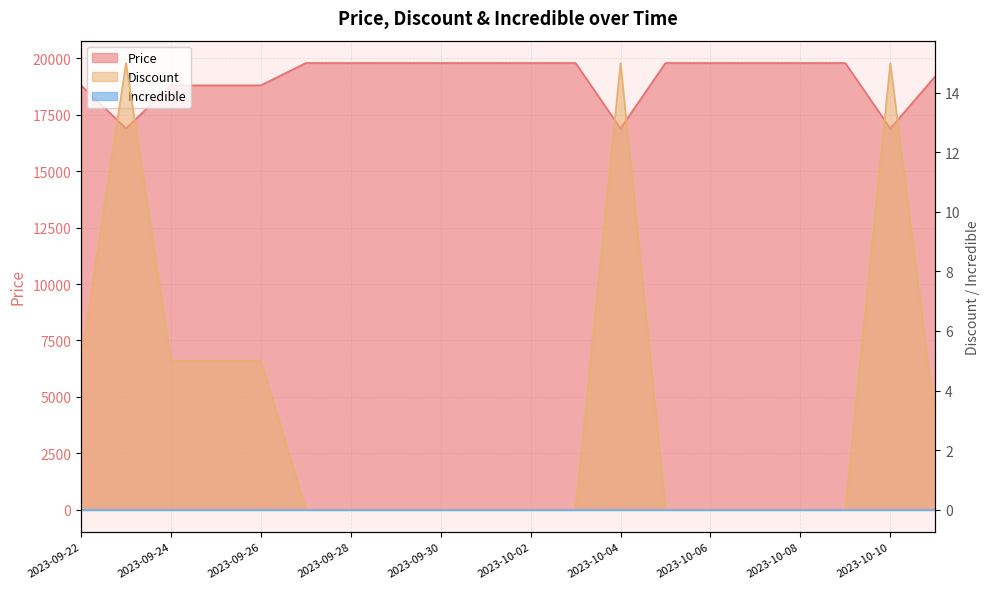

True or false: Price and Discount intersect in this chart.

False